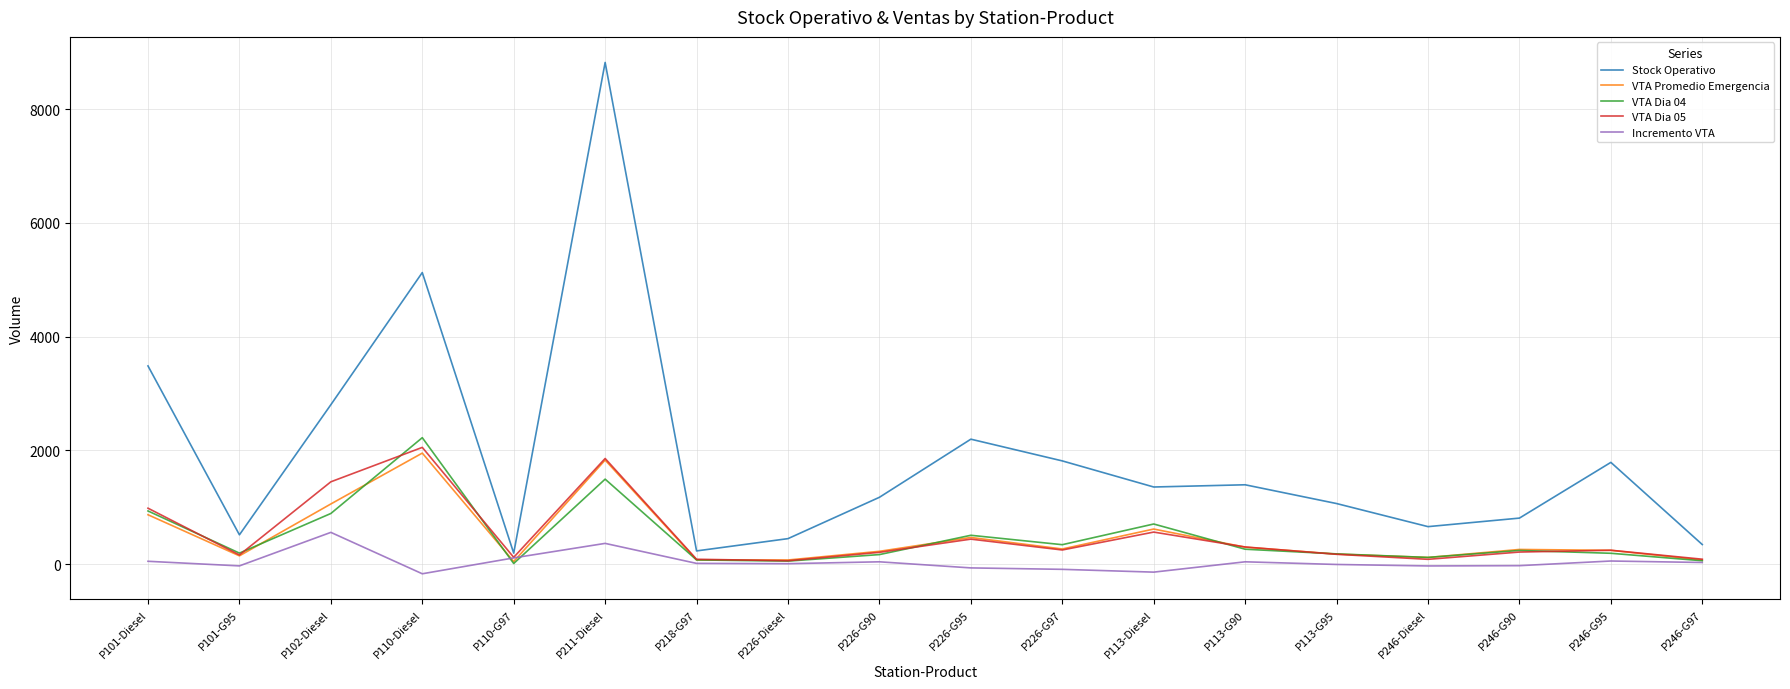

Where does the Stock Operativo series first go above 1355?

P101-Diesel